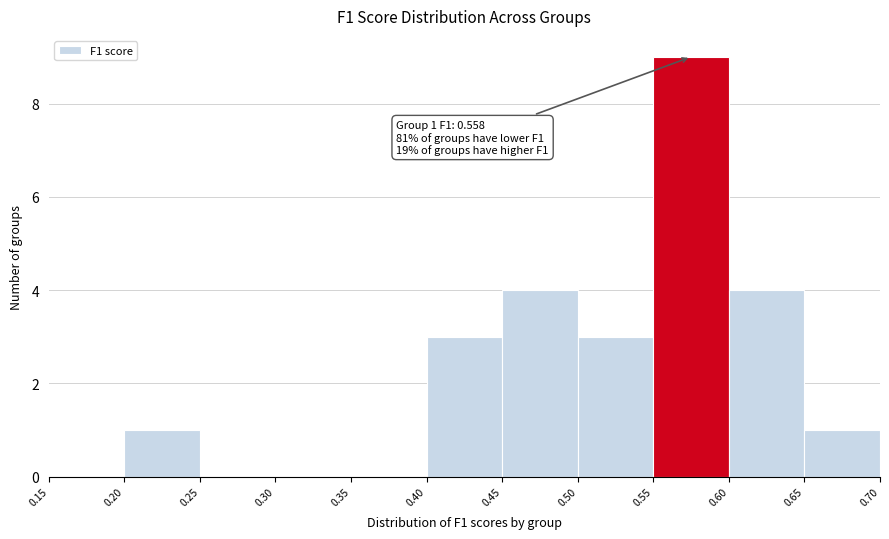

Which range on the x-axis has the tallest bar?

0.55 to 0.60